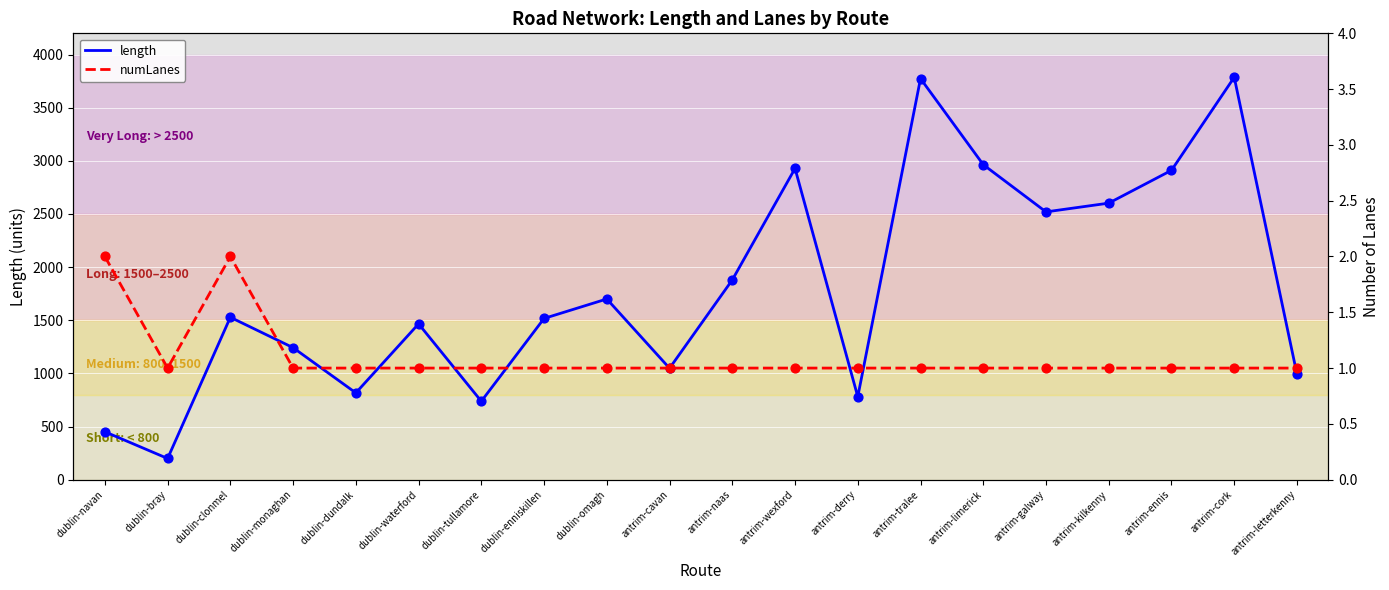

Which series reaches the minimum Y coordinate?

numLanes